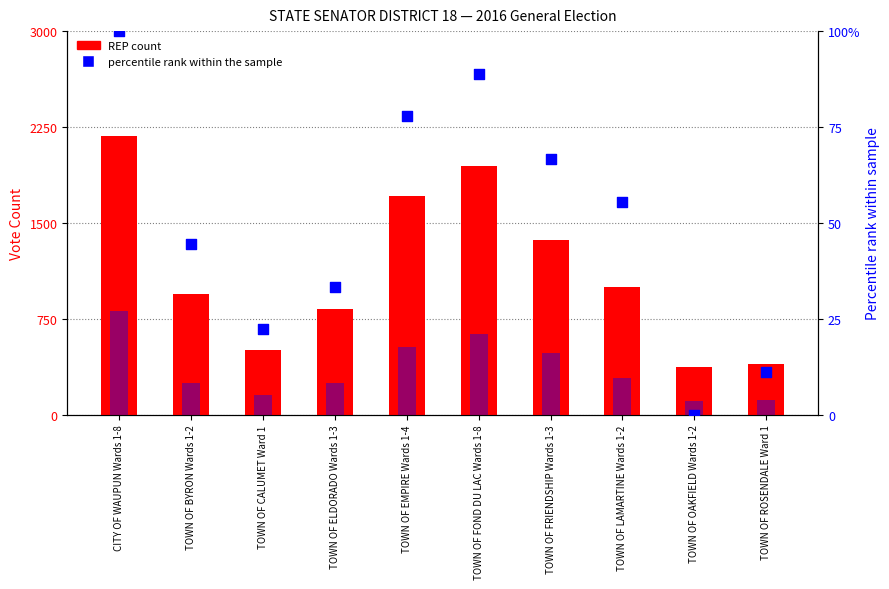

At which category is the sum across all series the highest?

CITY OF WAUPUN Wards 1-8